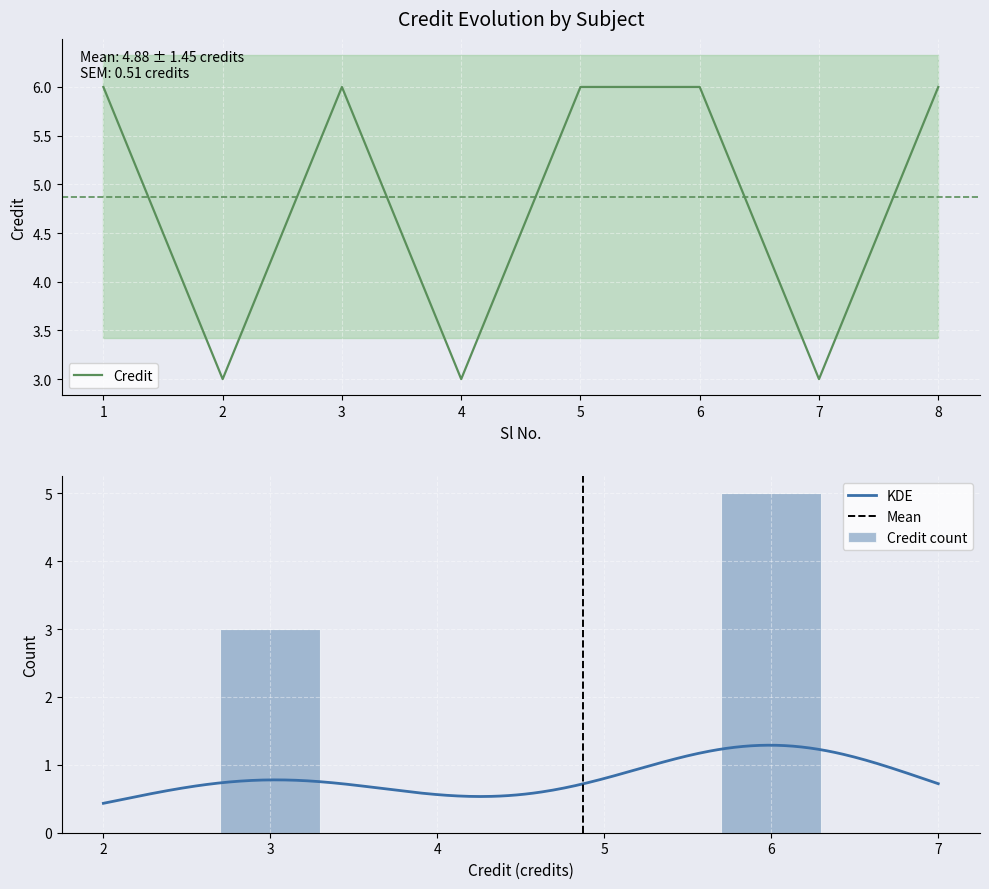

List the labels in order of value, largest first.

1, 3, 5, 6, 8, 2, 4, 7